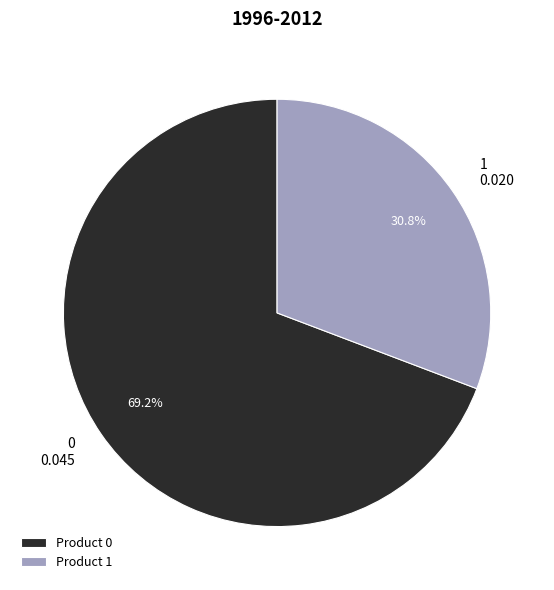

To the nearest percent, what percentage of the pie is 1?

31%